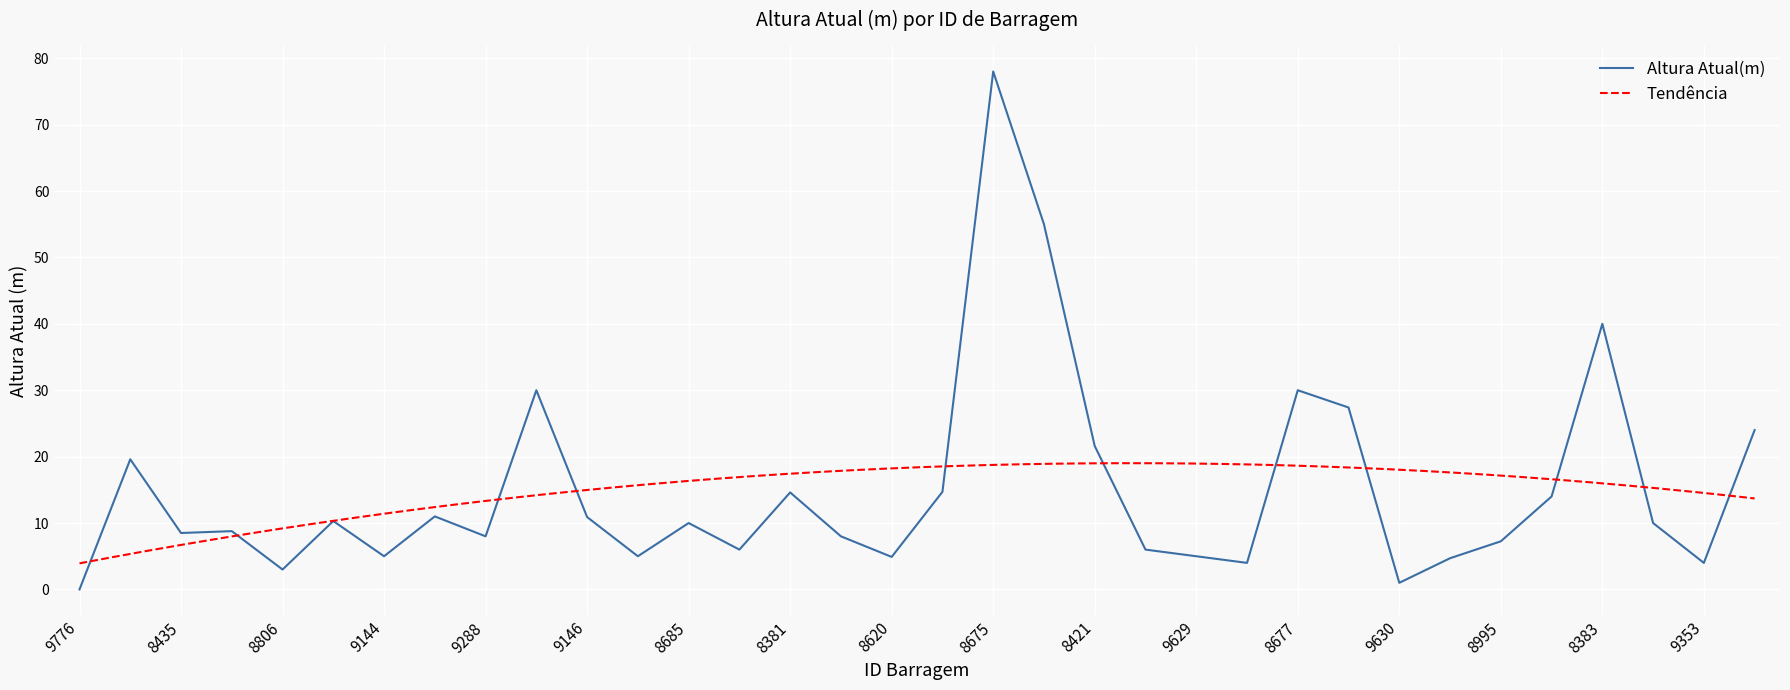

What is the difference between the values at 9629 and 8435?

3.5